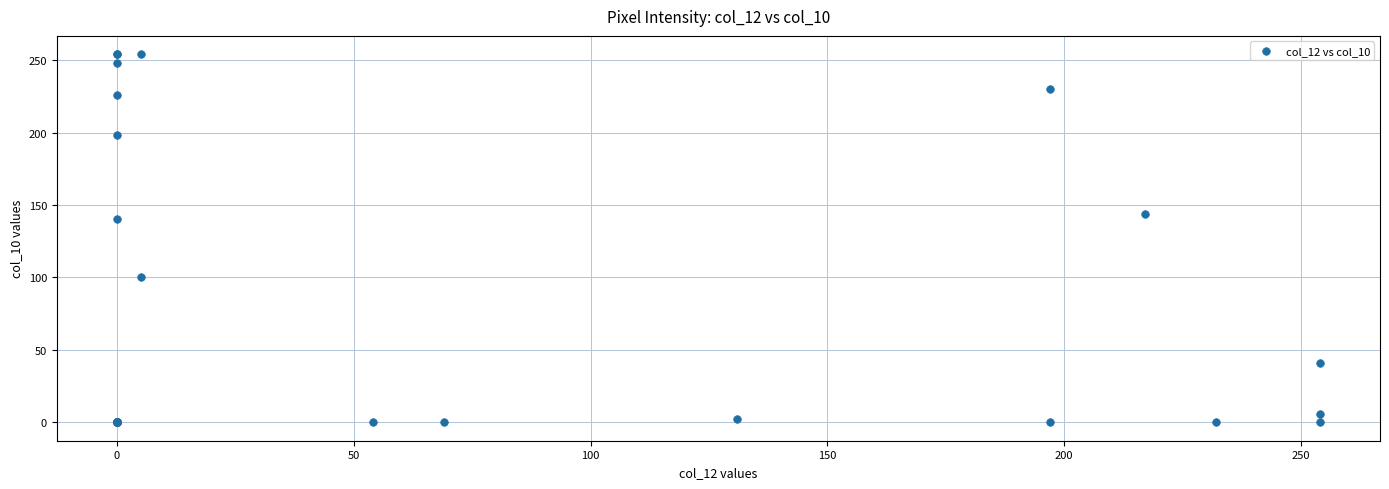

What Y value in the scatter plot is closest to 127?

140